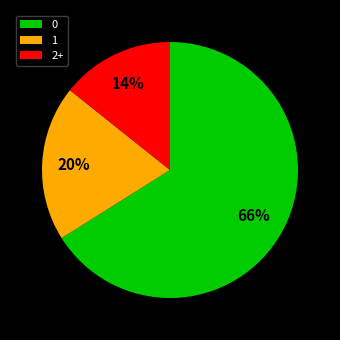

To the nearest percent, what is the average slice percentage?

33%